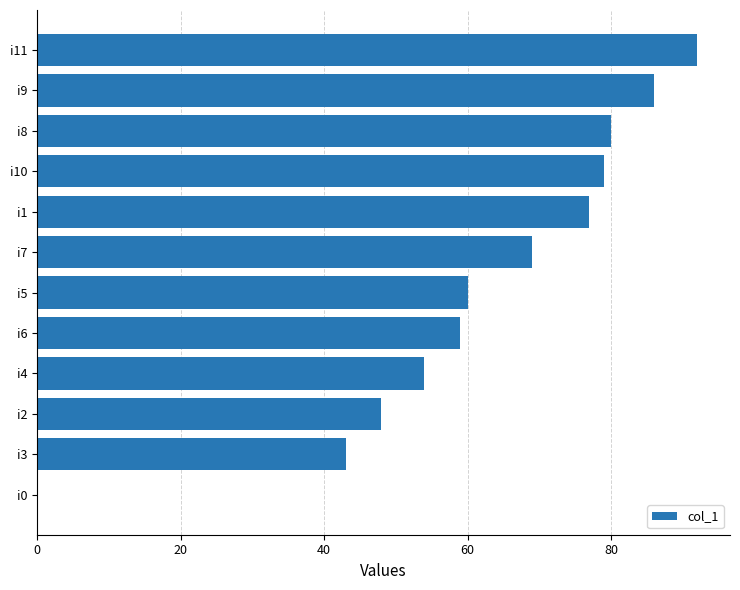

The chart shows a value of 92 at i11. True or false?

True